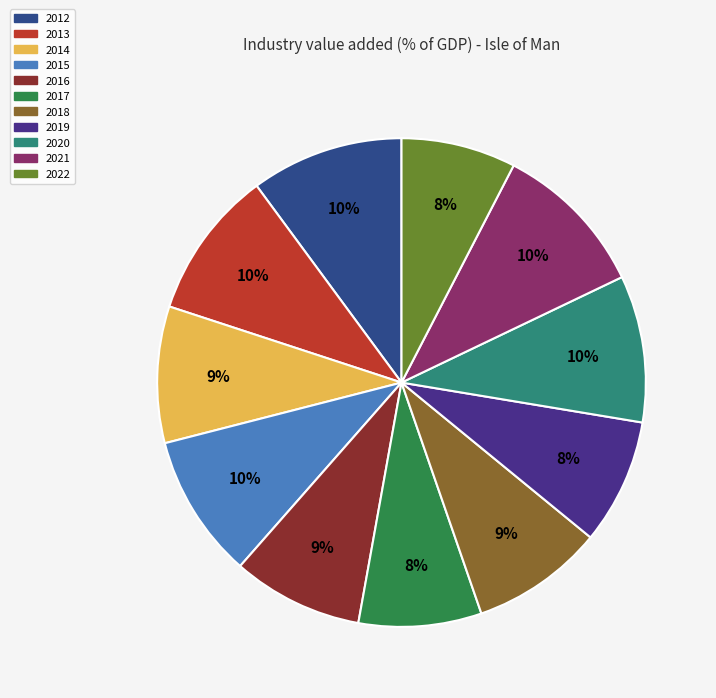

To the nearest percent, what portion does 2018 represent?

9%